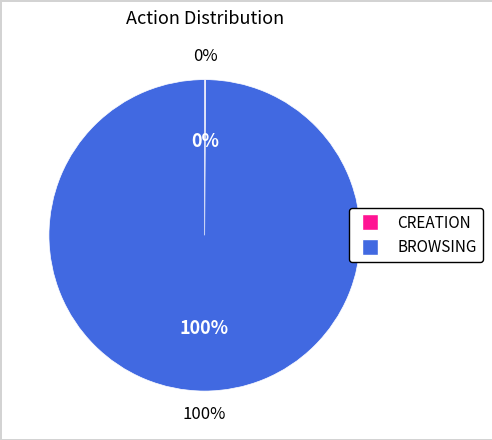

Count the number of slices in the pie.

2